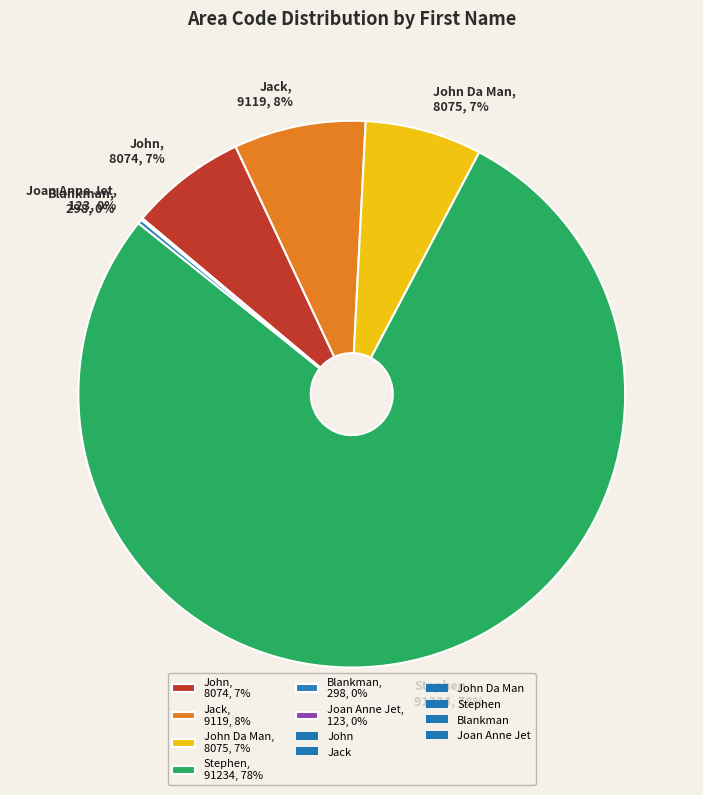

Is the sum of John Da Man, 8075, 7% and Stephen, 91234, 78% greater than half?

Yes